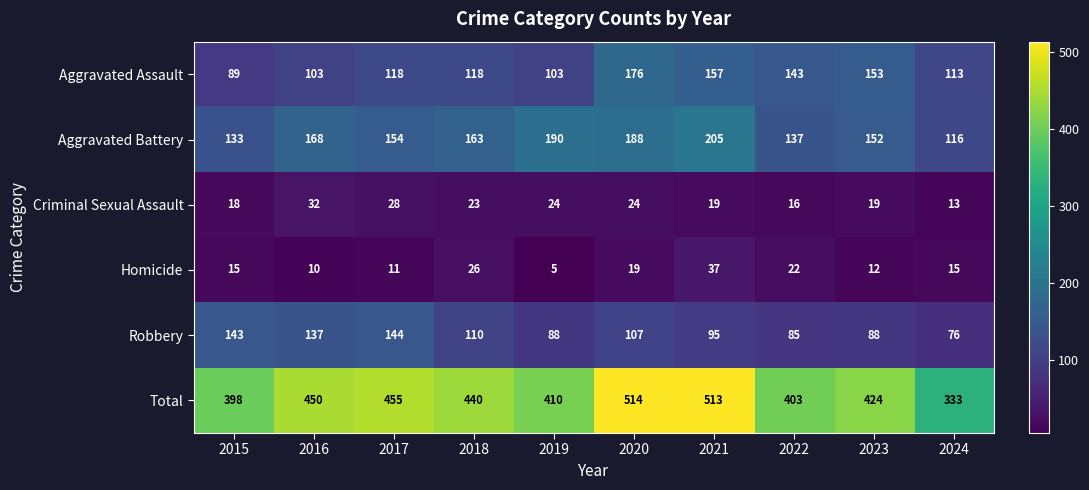

What is the total value across all series at 2024?

666